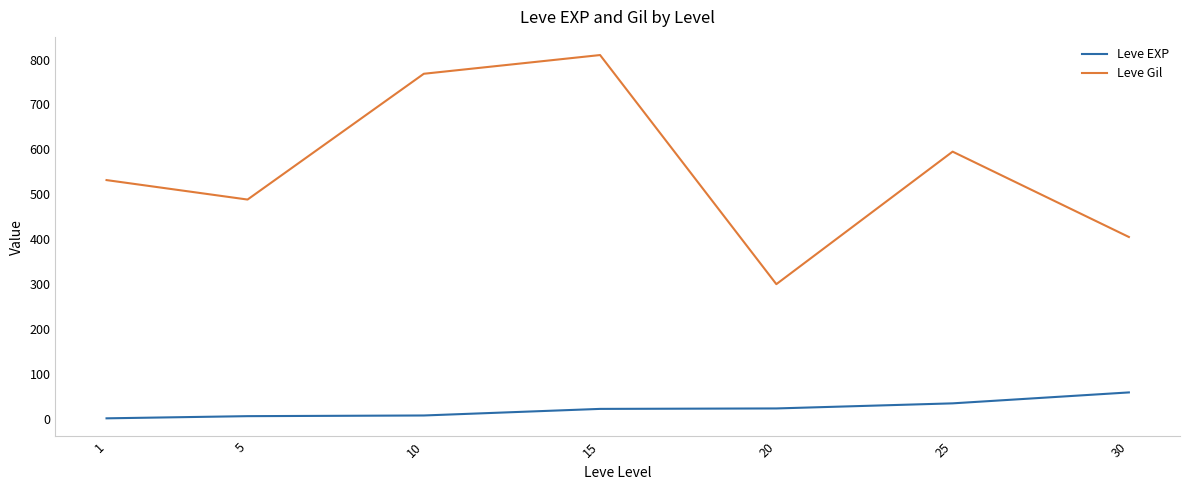

Which series changed the most between 20 and 25?

Leve Gil